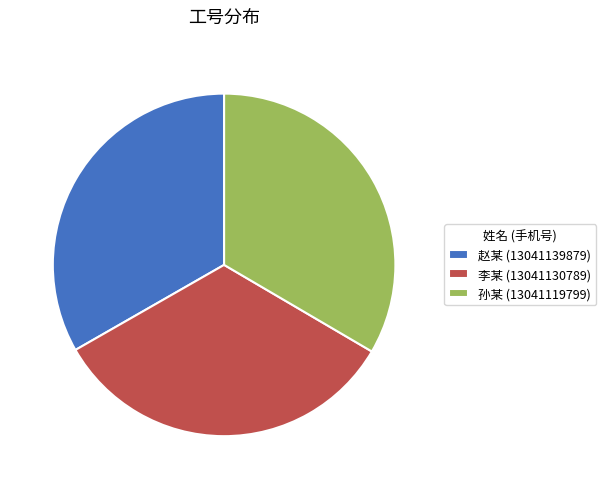

Does 李某 (13041130789) represent more than half of the total?

No